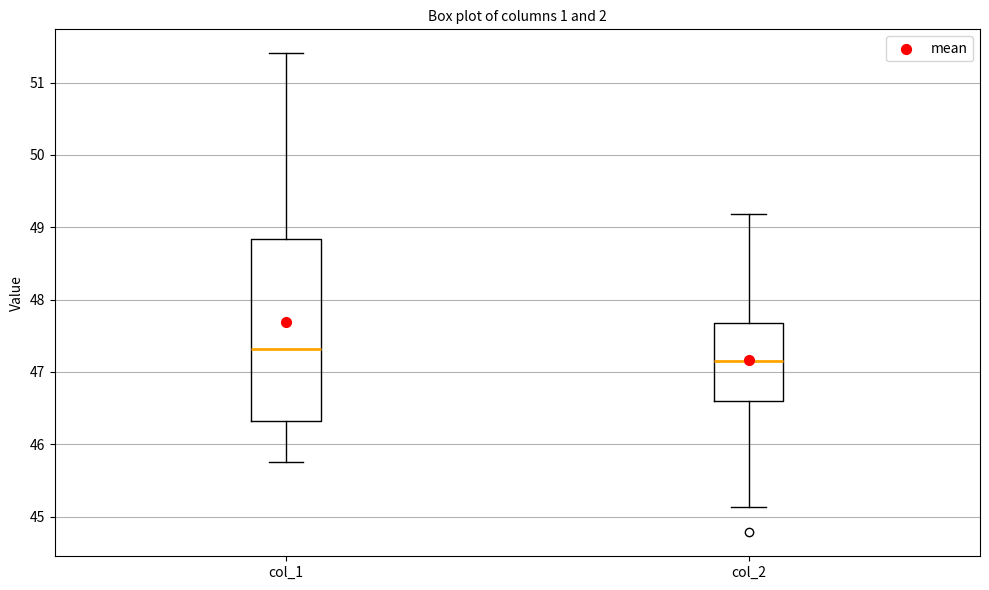

Where does the upper whisker of the box for col_1 end on the y-axis? The values are not printed on the chart, so give them approximately, as read against the axis.

51.4